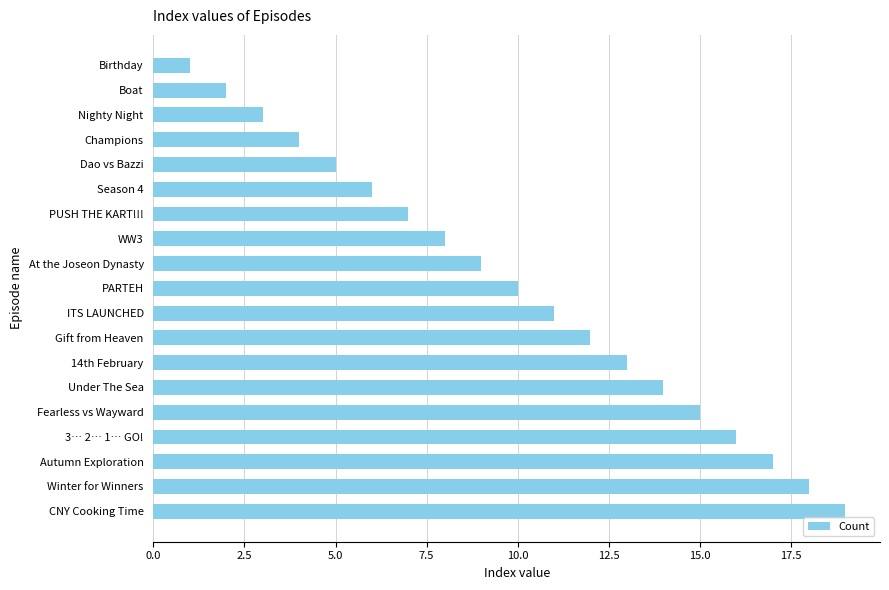

Is it true that the value at Fearless vs Wayward is 15?

True